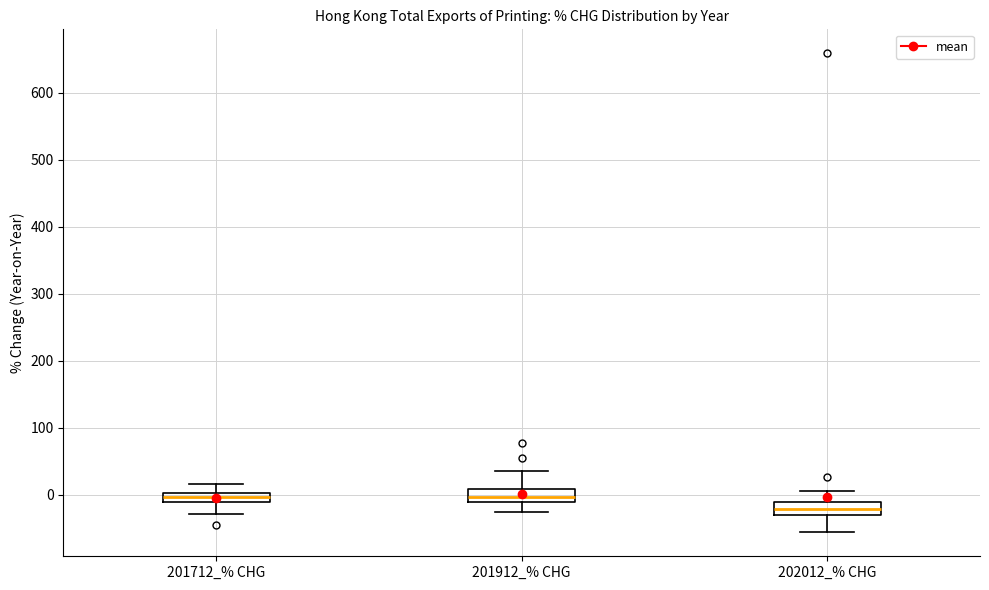

Where does the lower whisker of the box for 201712_% CHG end on the y-axis? The values are not printed on the chart, so give them approximately, as read against the axis.

-30